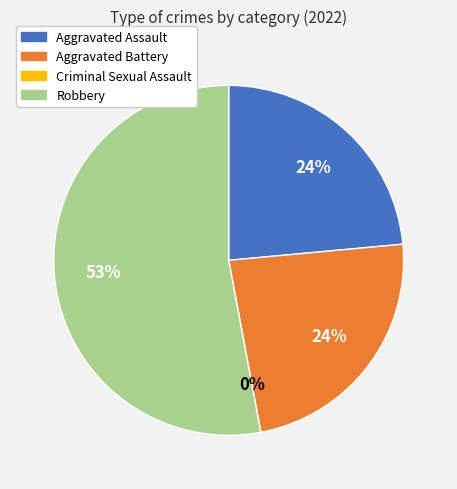

Which category has the smallest portion of the pie?

Criminal Sexual Assault